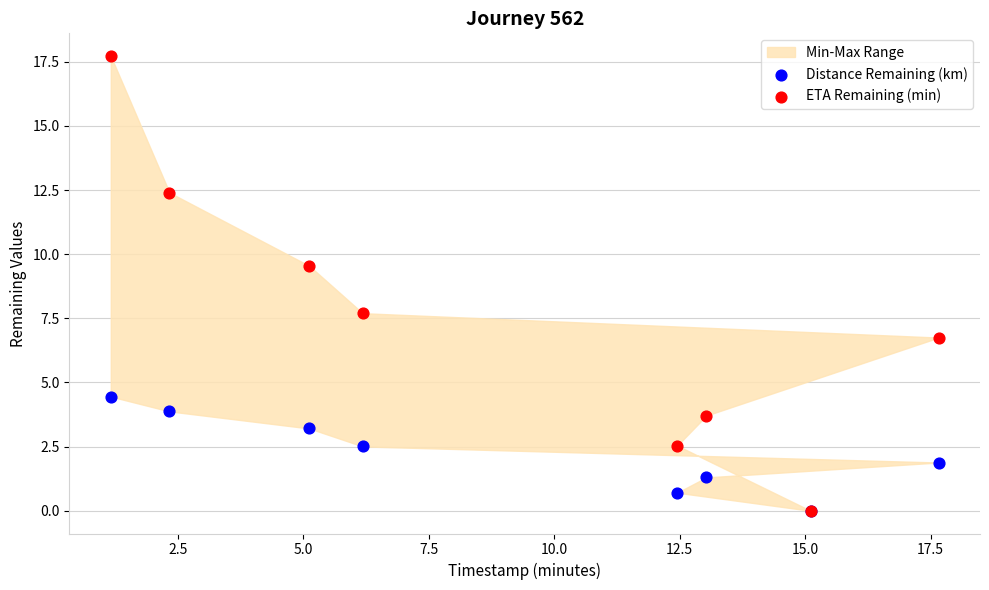

In the ETA Remaining (min) series, what Y value is closest to 8?

7.7